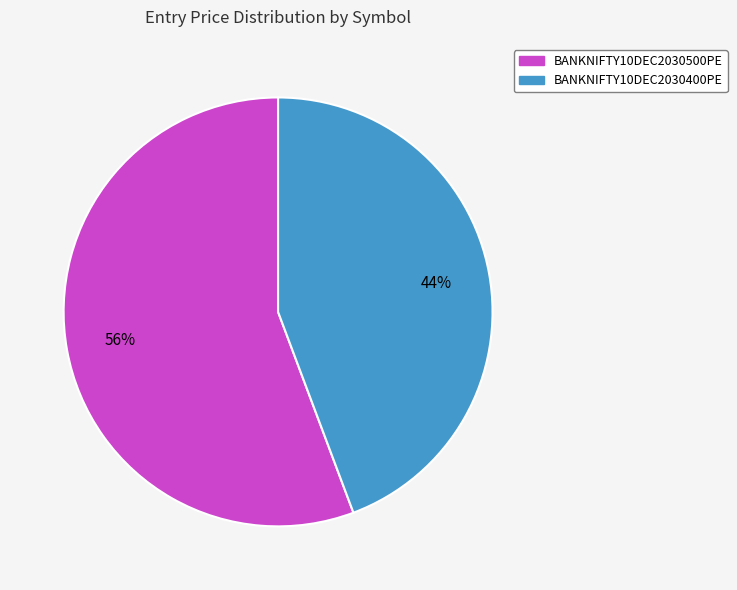

True or false: BANKNIFTY10DEC2030400PE accounts for 55% of the total.

False